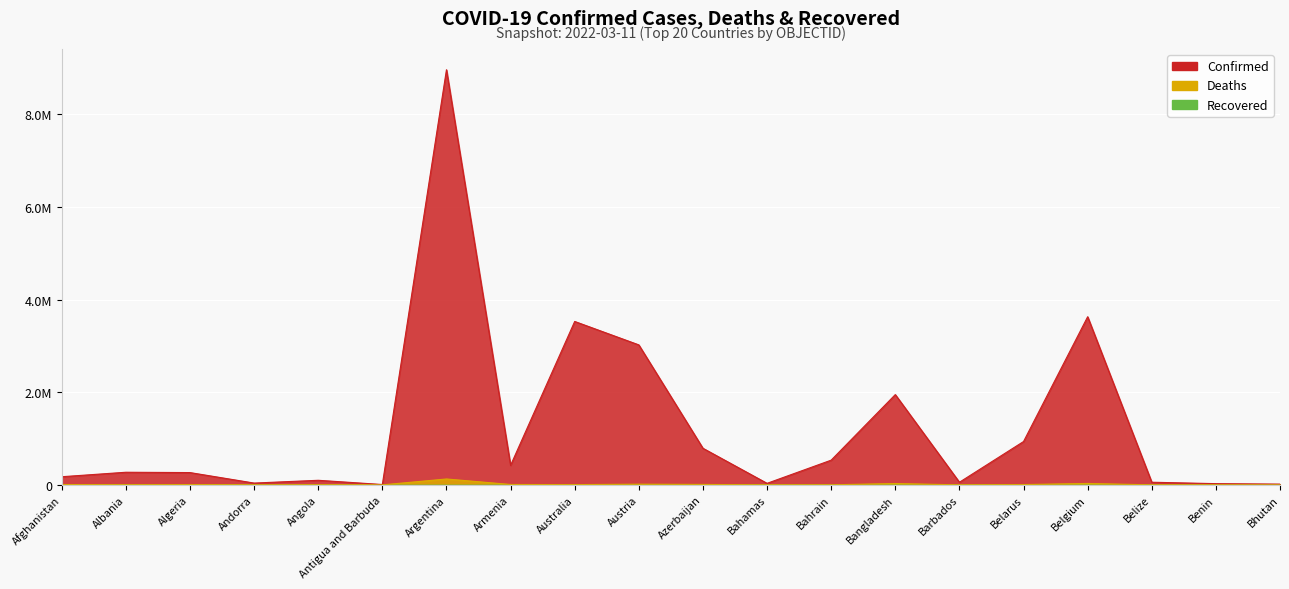

What is the spread (max minus min) of values at Australia?

3522344